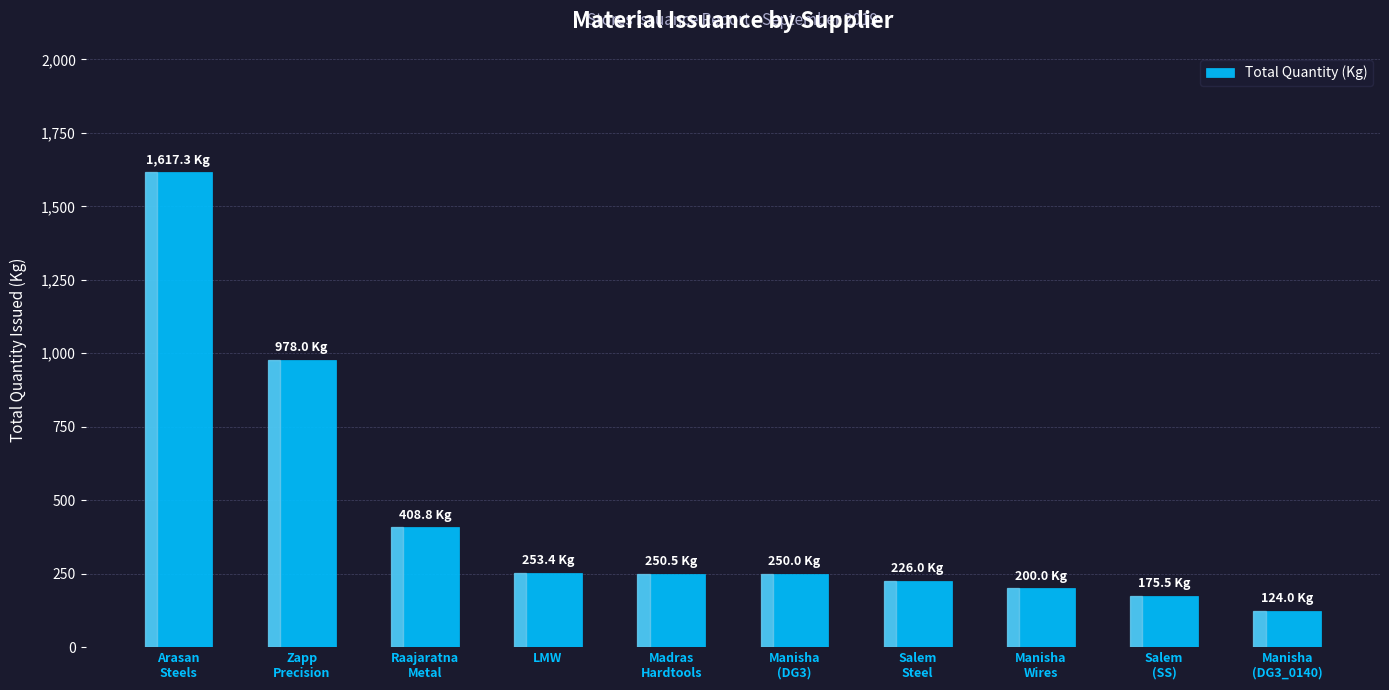

How many bars are there in total?

10